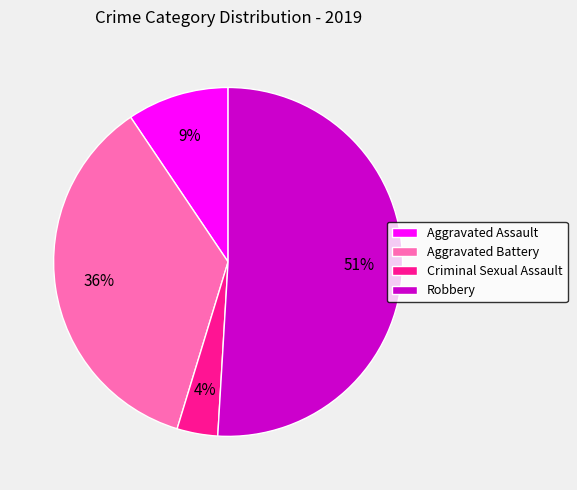

How many segments does this pie chart have?

4